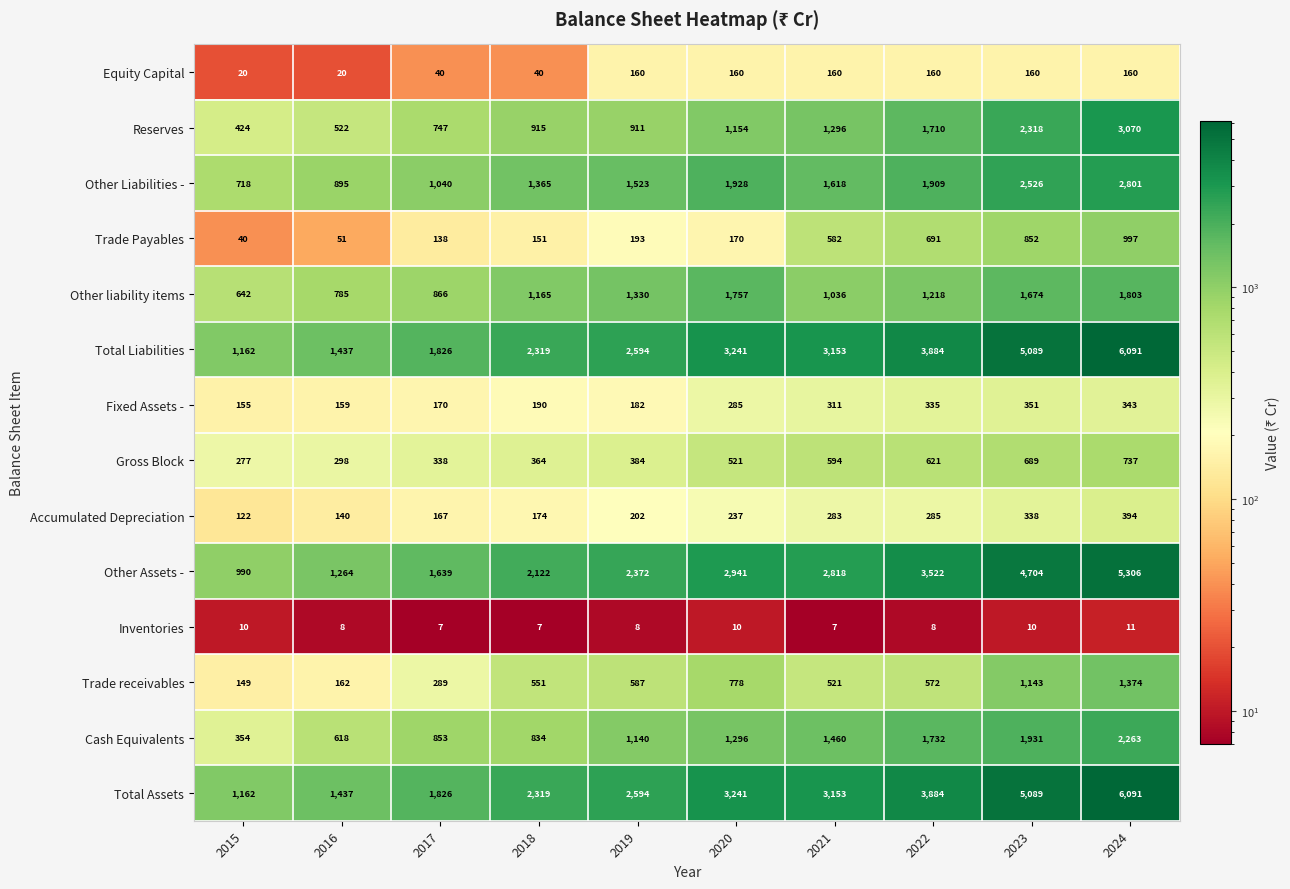

At which category is the sum across all series the highest?

2024